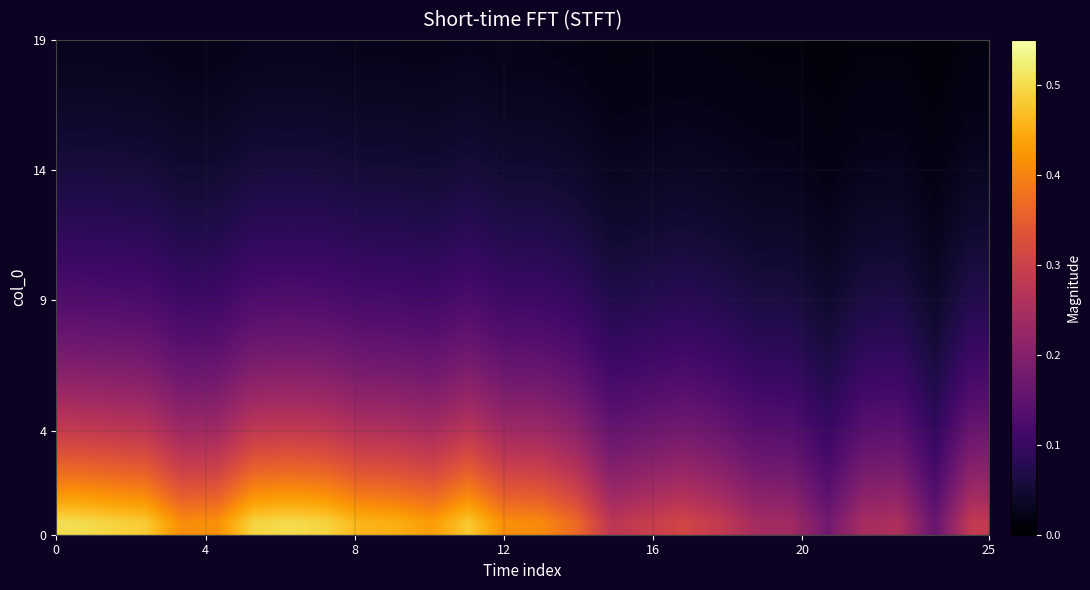

What is the greatest value displayed?

0.5